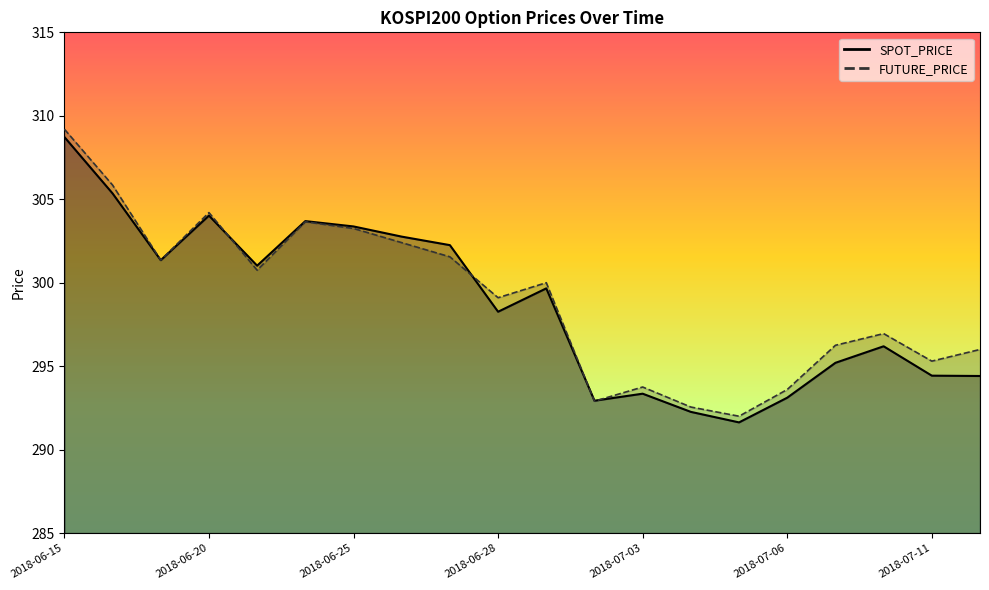

What is the average value of the SPOT_PRICE series?

298.7